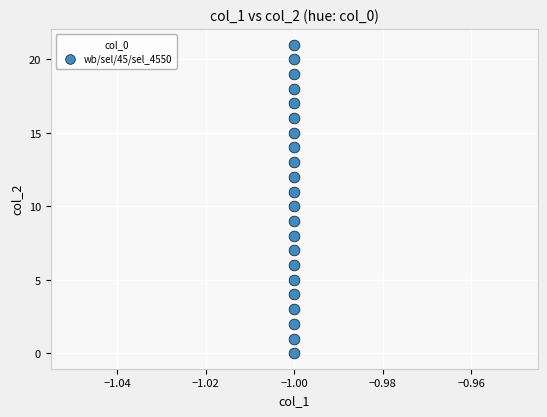

What is the range of Y values (max minus min)?

21